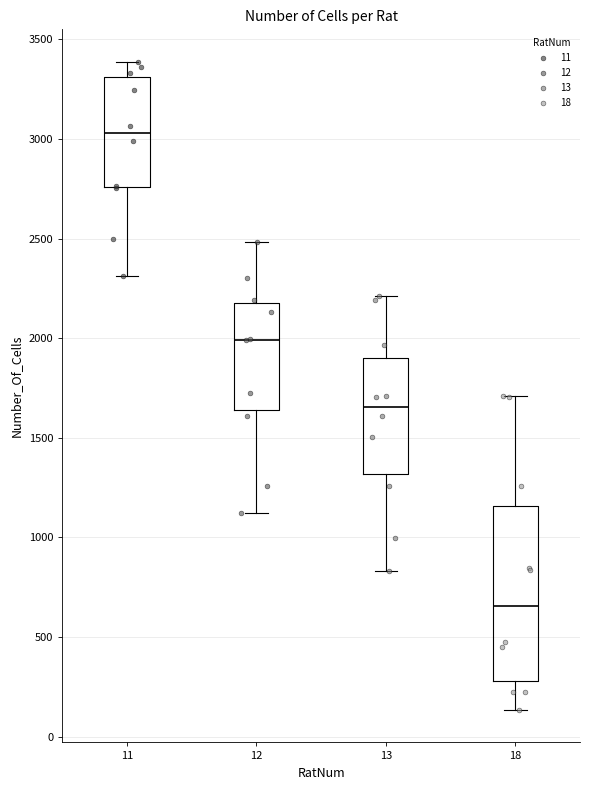

Where does the lower whisker of the box at x = 18 end on the y-axis? The values are not printed on the chart, so give them approximately, as read against the axis.

150